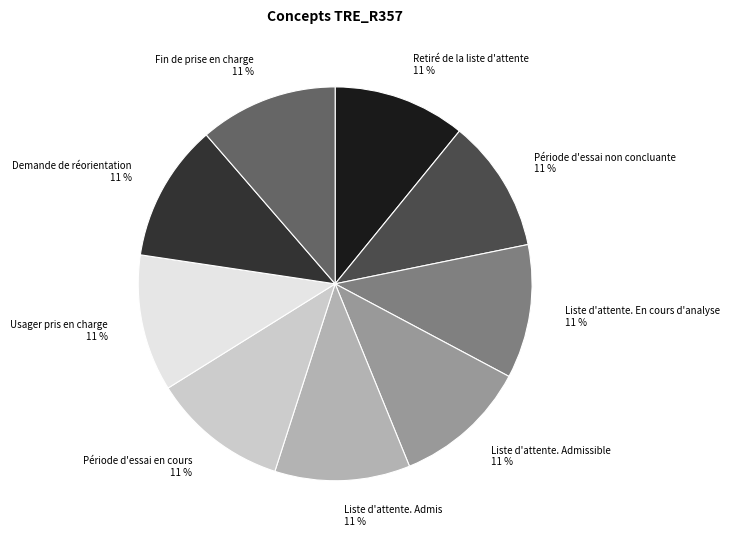

To the nearest percent, what is the average slice percentage?

11%